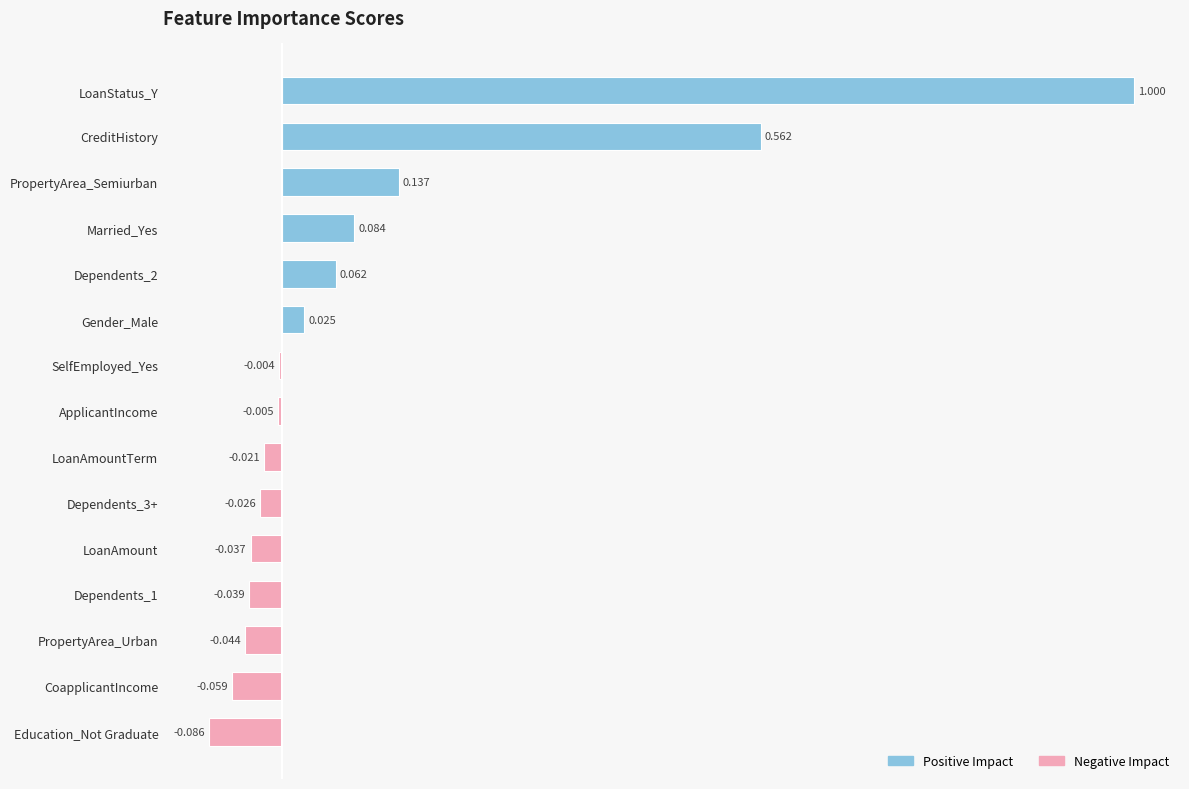

What is the label of the 8th bar from the bottom?

ApplicantIncome